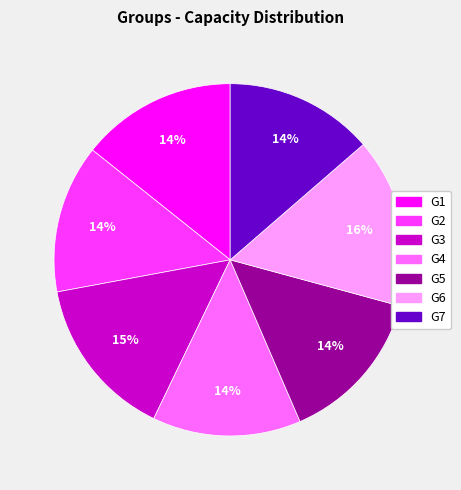

To the nearest percent, what is the combined percentage of G2 and G5?

28%